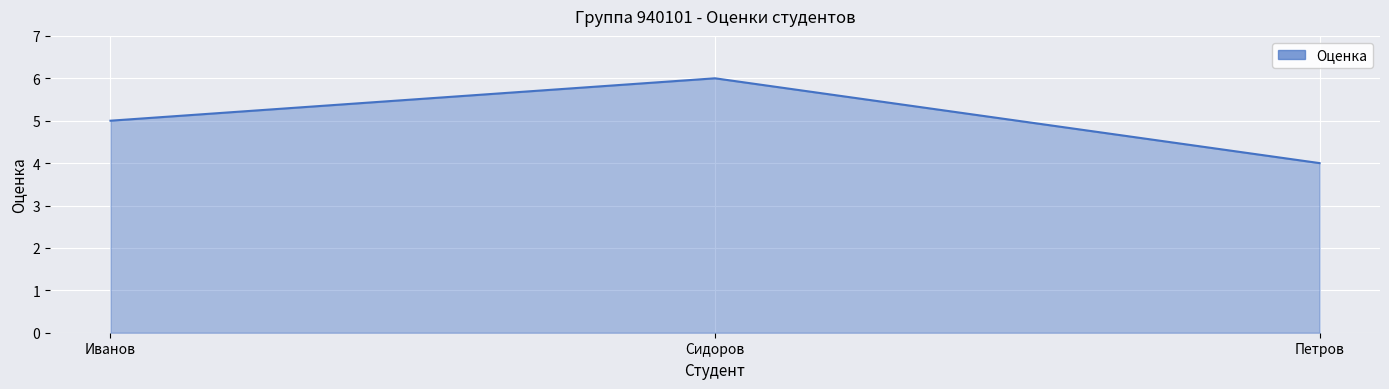

Reading left to right, list all the values displayed in this chart.

Иванов=5	Сидоров=6	Петров=4